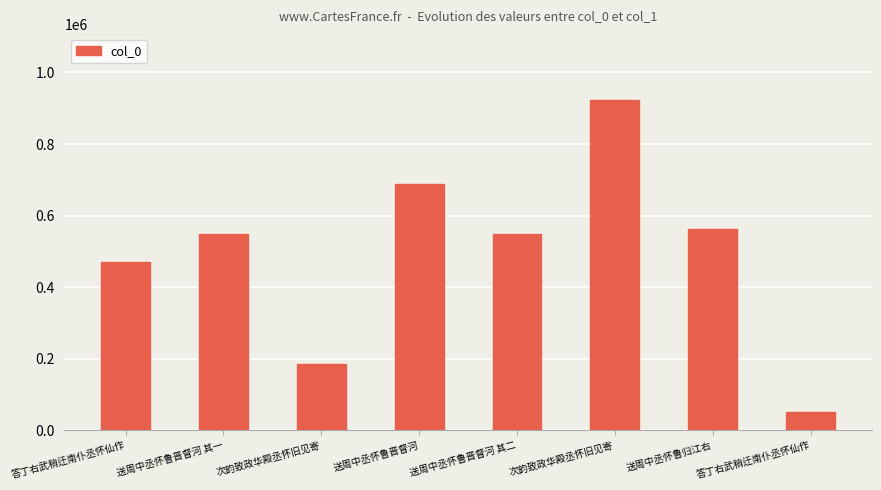

Are the bars grouped side by side (vs. stacked)?

No